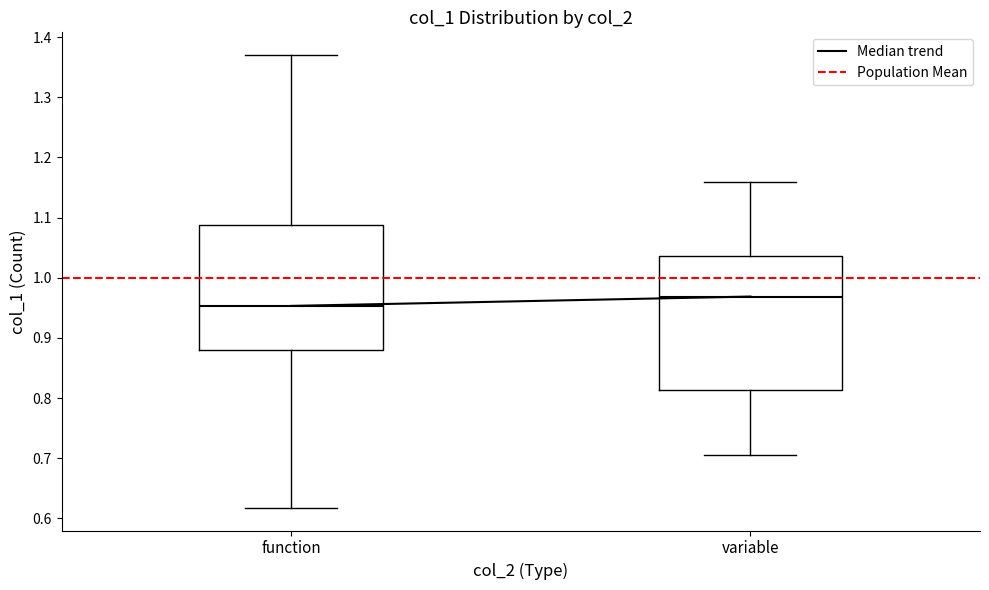

Which box's median line is the highest?

variable